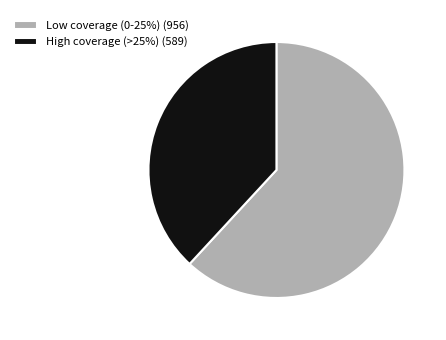

Between High coverage (>25%) (589) and Low coverage (0-25%) (956), which is larger?

Low coverage (0-25%) (956)